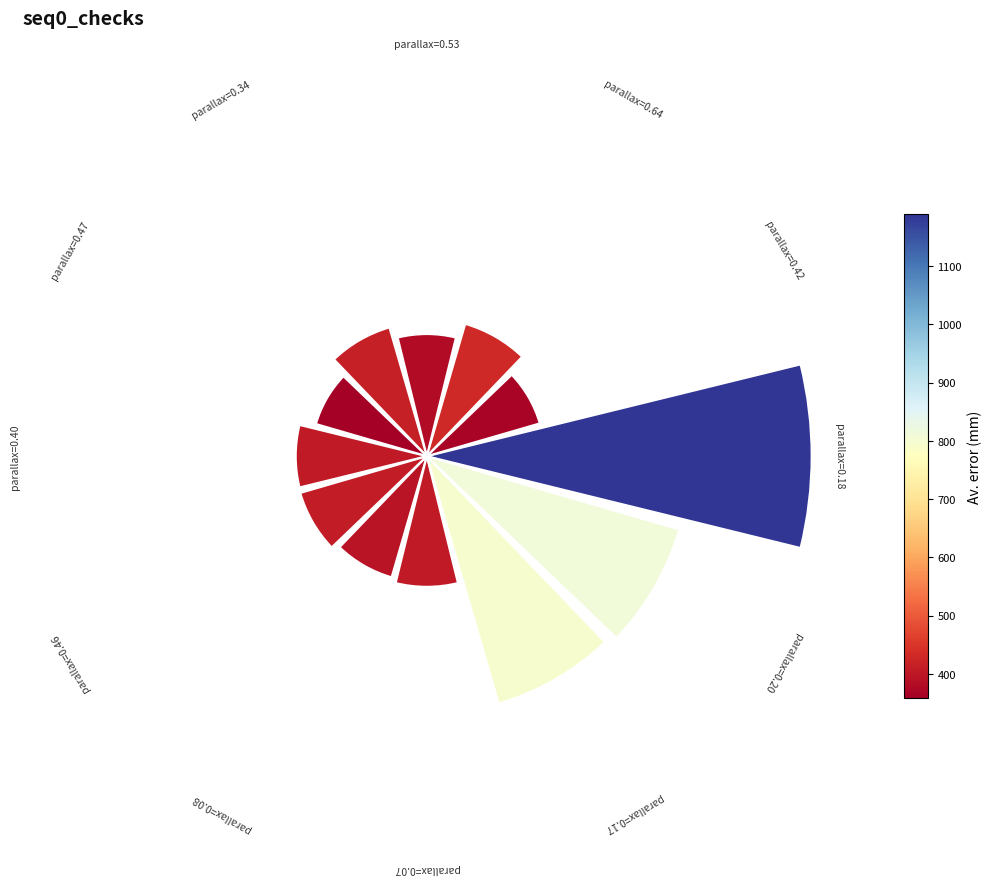

How many slices are in this pie chart?

12